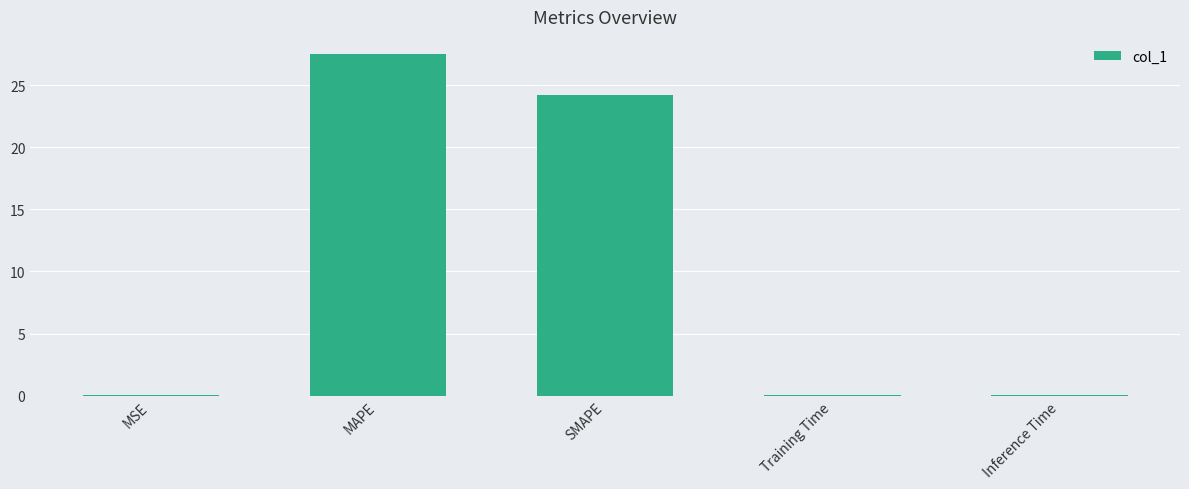

Are the bars horizontal?

No